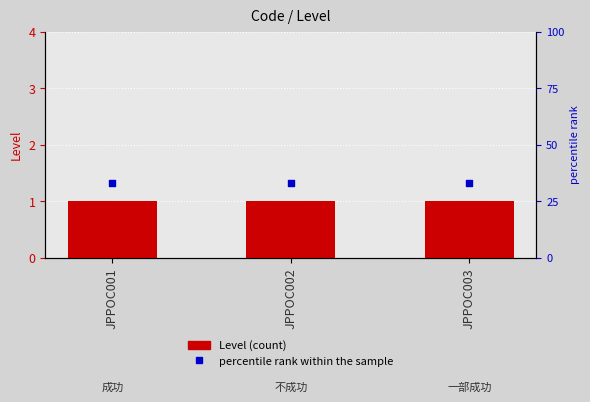

At how many categories does at least one series exceed 10?

3